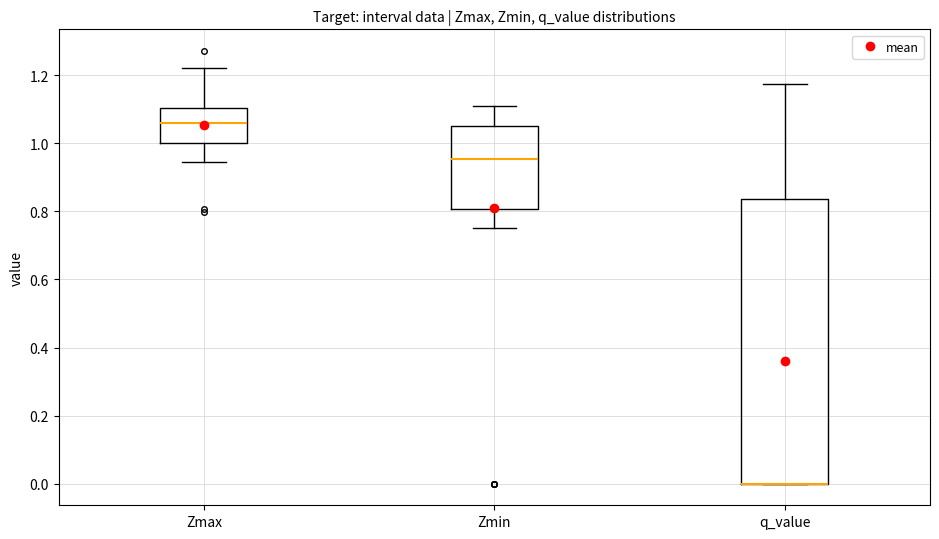

Reading left to right, transcribe this box plot: for each box, give where its median line is, the range the box spans, and where its two whiskers end, as read against the y-axis. The values are not printed on the chart, so give them approximately, as read against the axis.

Zmax: median 1.06, box 1.00 to 1.10, whiskers 0.94 to 1.22
Zmin: median 0.96, box 0.80 to 1.04, whiskers 0.76 to 1.10
q_value: median 0.00 (drawn on the box's lower edge), box 0.00 to 0.84, whiskers 0.00 to 1.18